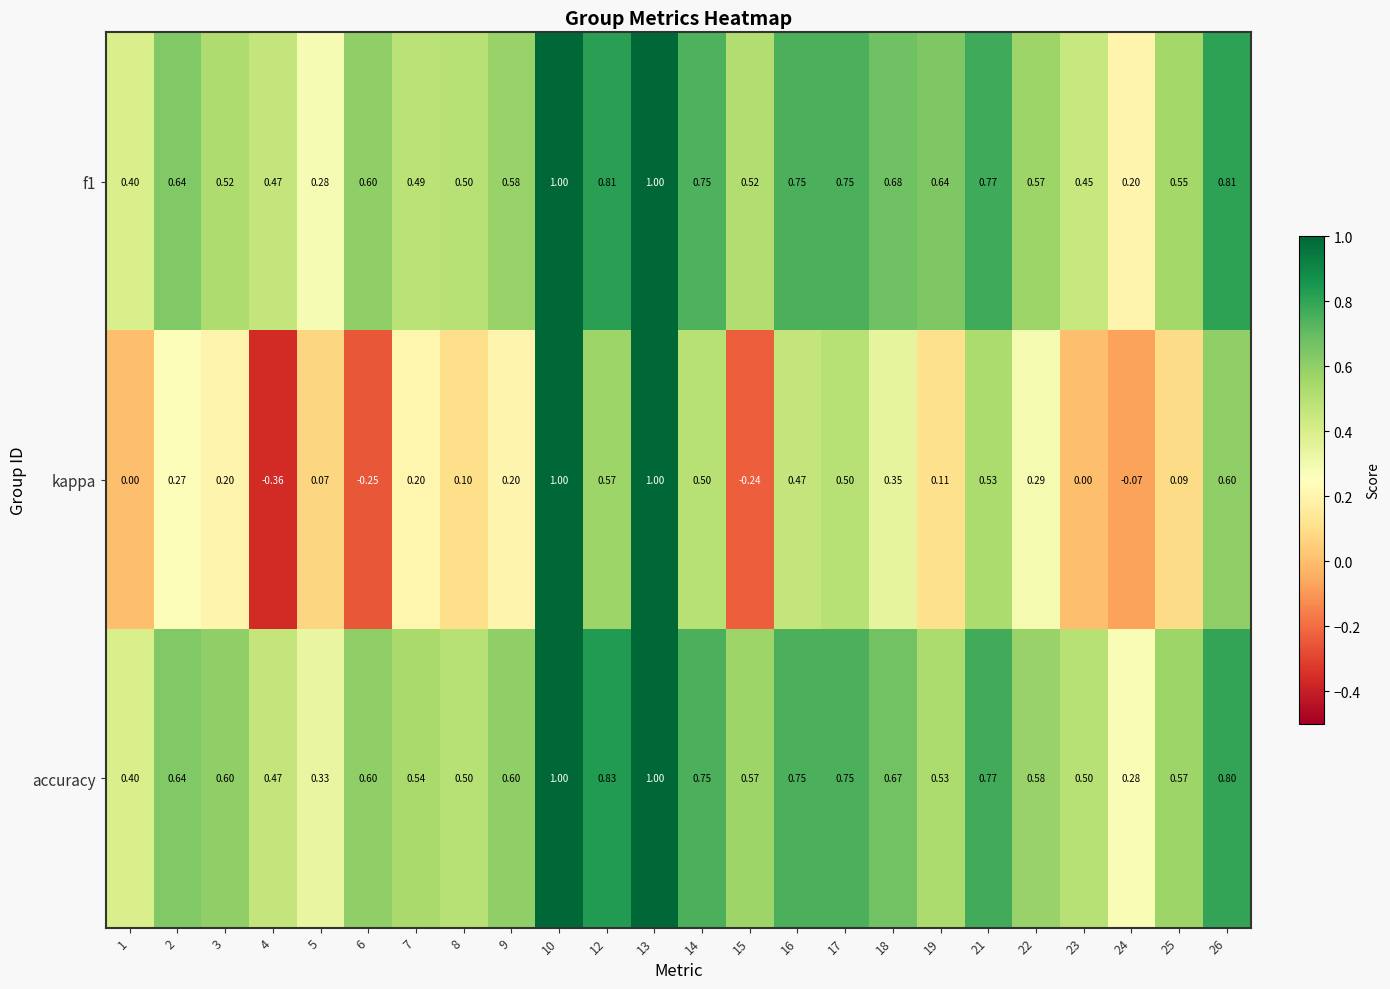

Is the value of accuracy at 6 greater than the value of kappa at 10?

No